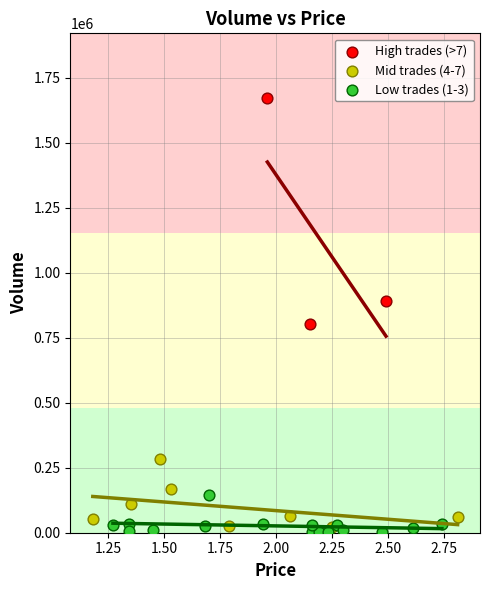

What are all the series names shown in the legend?

High trades (>7), Mid trades (4-7), Low trades (1-3)